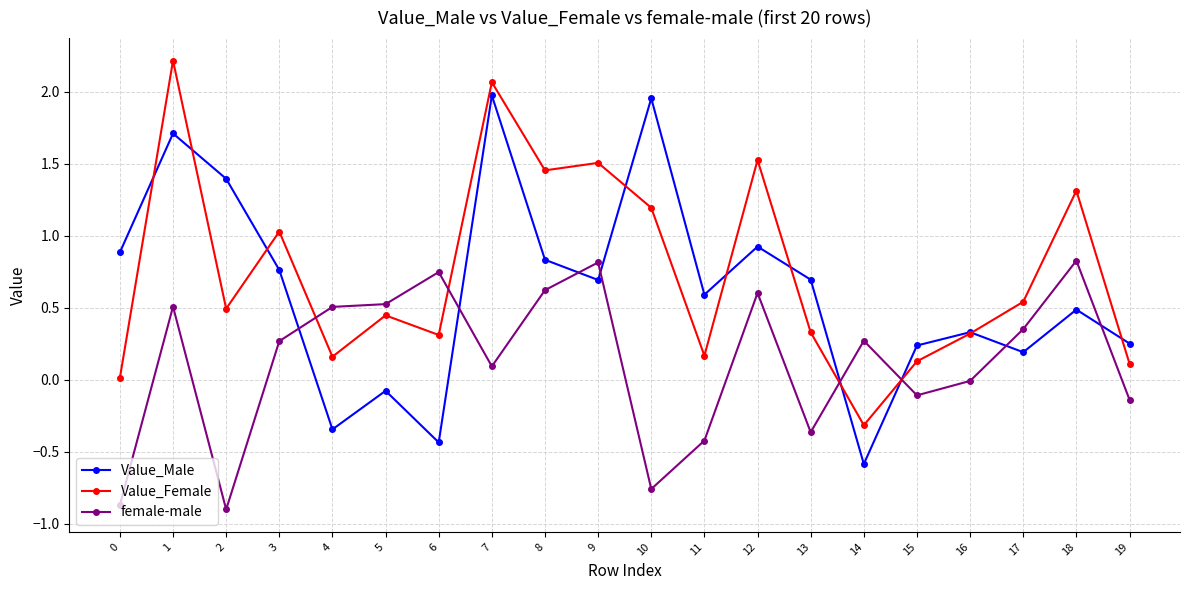

How many interior local valleys does the Value_Female series have?

6